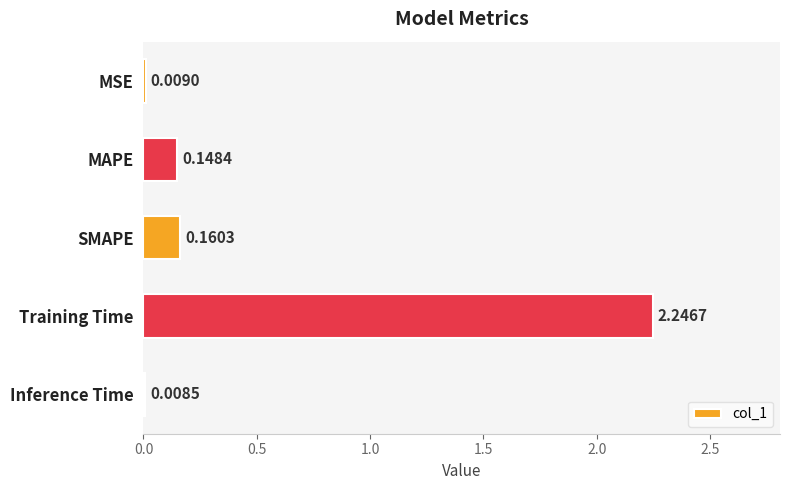

What is the change in value from MSE to Training Time?

+2.2